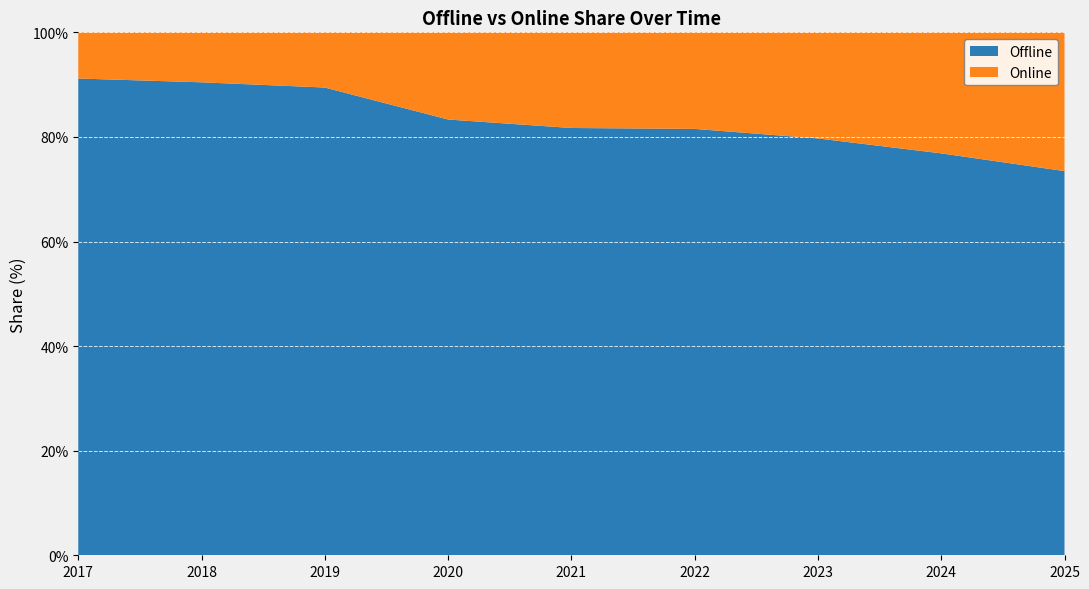

Reading right to left, list all the values displayed in this chart.

Offline: 73.5	76.9	79.7	81.5	81.7	83.3	89.4	90.4	91.2
Online: 26.5	23.1	20.3	18.5	18.3	16.7	10.6	9.6	8.8